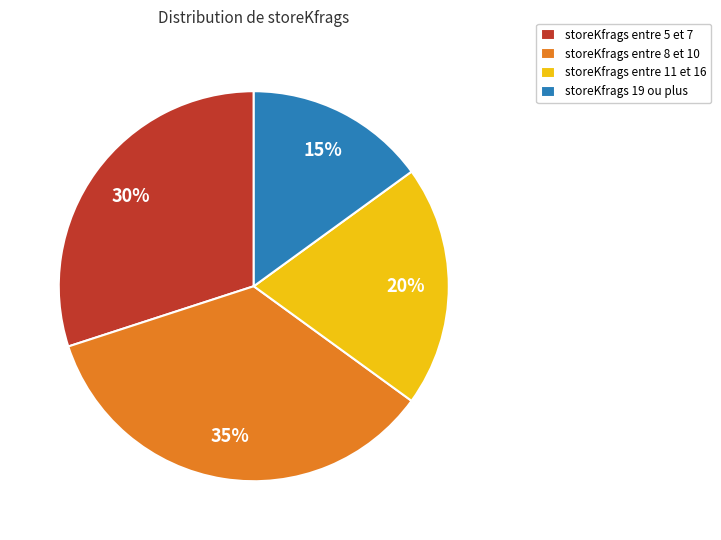

Is there a majority slice in this chart?

No